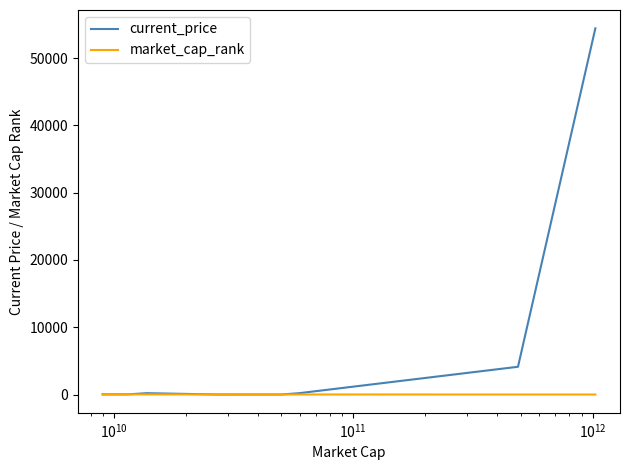

Which series has the widest spread of values?

current_price